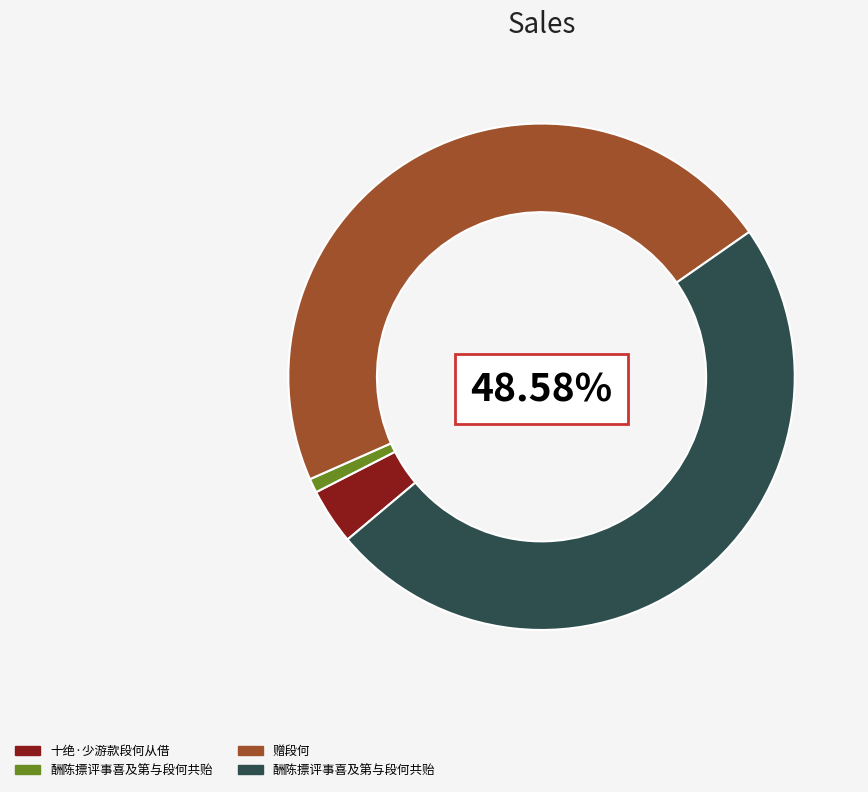

Does any single category account for the majority?

No